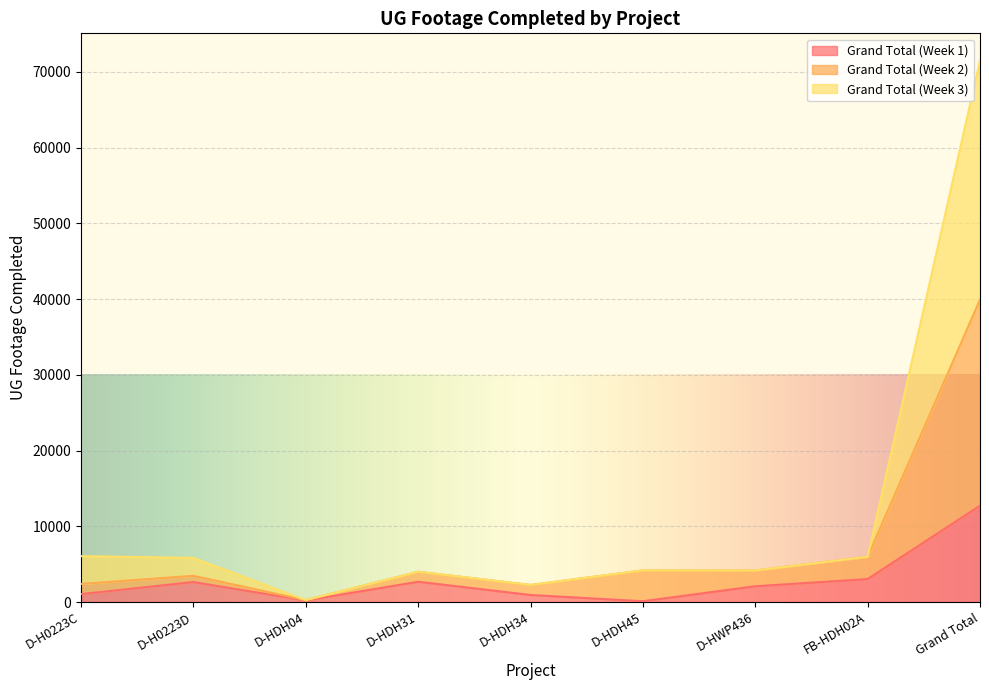

Reading left to right, transcribe all the data shown in this chart.

Grand Total (Week 1): D-H0223C=1049	D-H0223D=2639	D-HDH04=202	D-HDH31=2677	D-HDH34=929	D-HDH45=106	D-HWP436=2082	FB-HDH02A=3035	Grand Total=12719
Grand Total (Week 2): D-H0223C=2388	D-H0223D=3462	D-HDH04=249	D-HDH31=3996	D-HDH34=2253	D-HDH45=4175	D-HWP436=4167	FB-HDH02A=5975	Grand Total=39930
Grand Total (Week 3): D-H0223C=6056	D-H0223D=5830	D-HDH04=249	D-HDH31=3996	D-HDH34=2253	D-HDH45=4175	D-HWP436=4167	FB-HDH02A=5975	Grand Total=71518